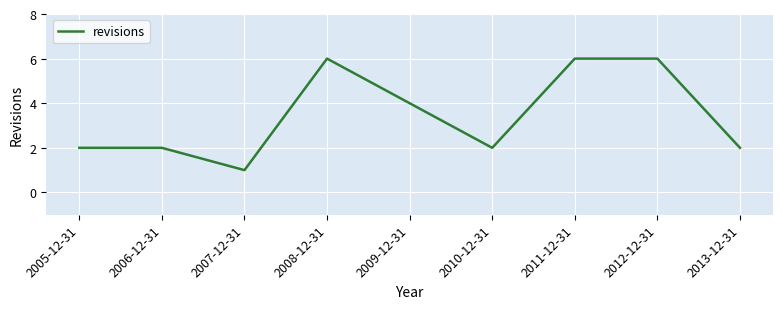

How many lines are shown in the chart?

1